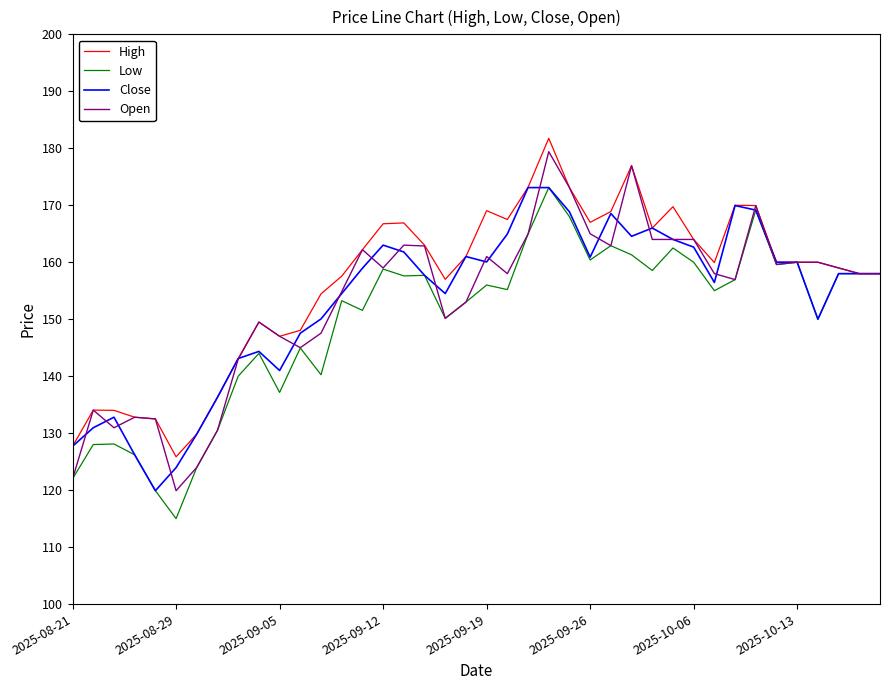

What is the minimum value shown in the chart?

115.0